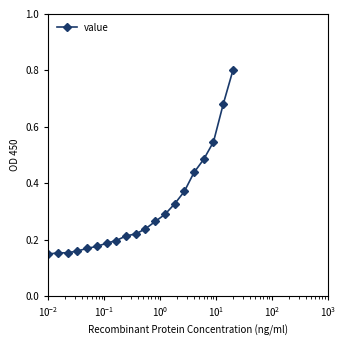

What is the difference between the maximum and second lowest values?

0.6